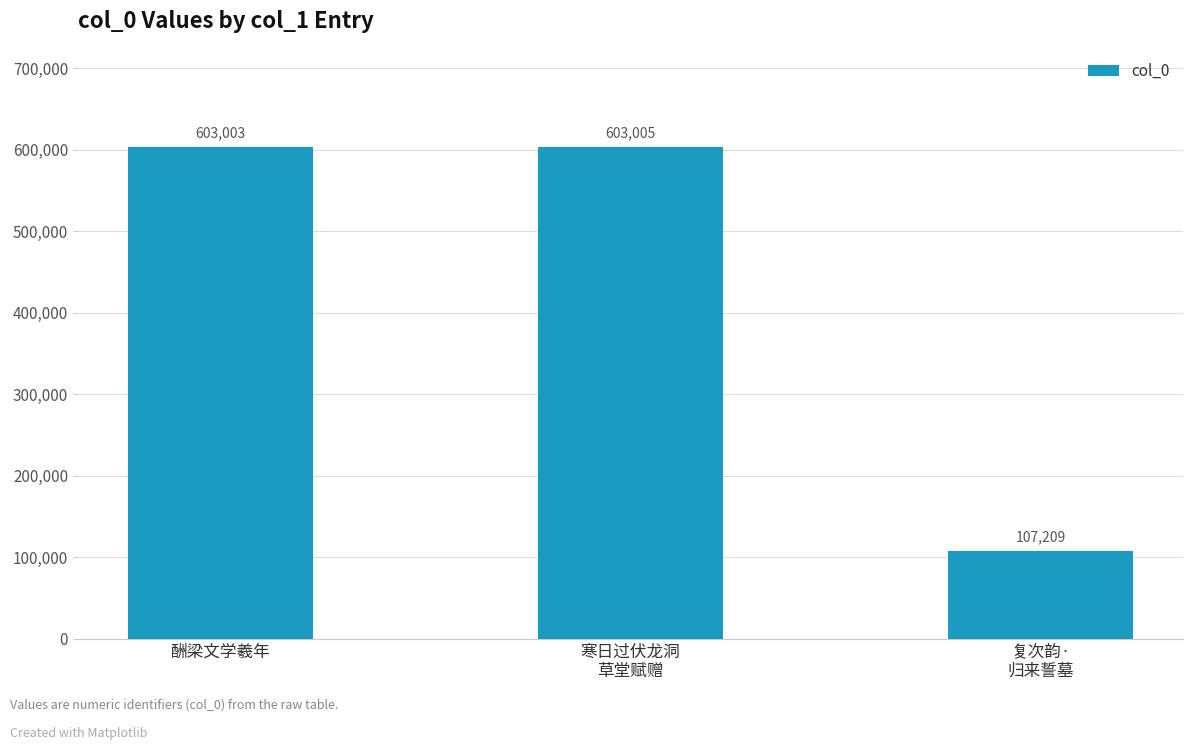

What position from the left is 寒日过伏龙洞
草堂赋赠?

2